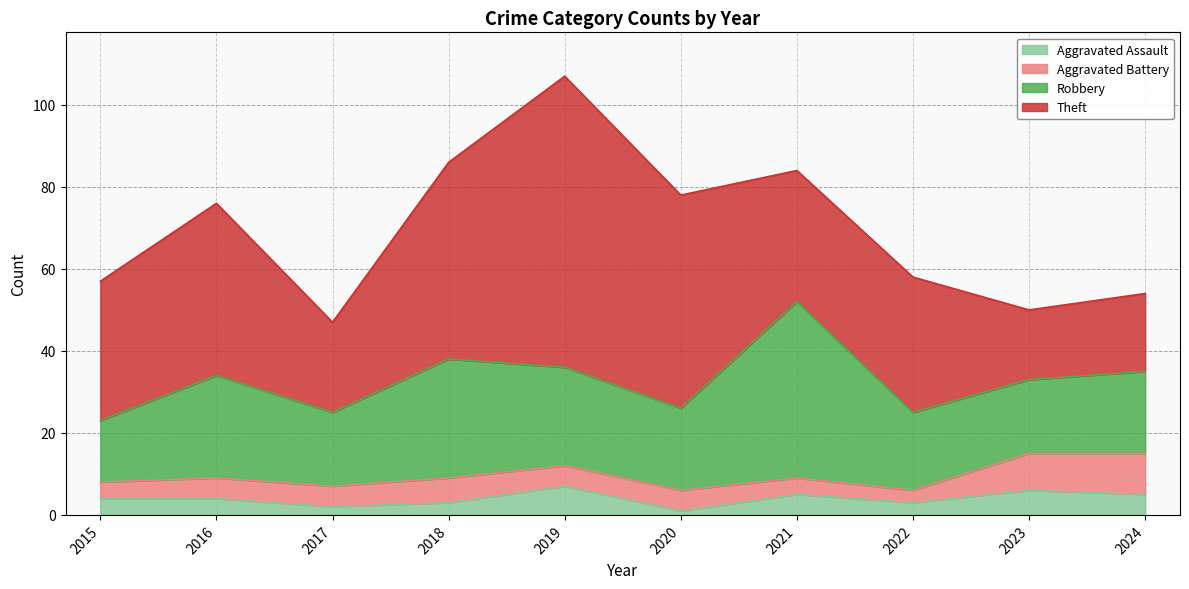

What is the average value of the Aggravated Assault series?

4